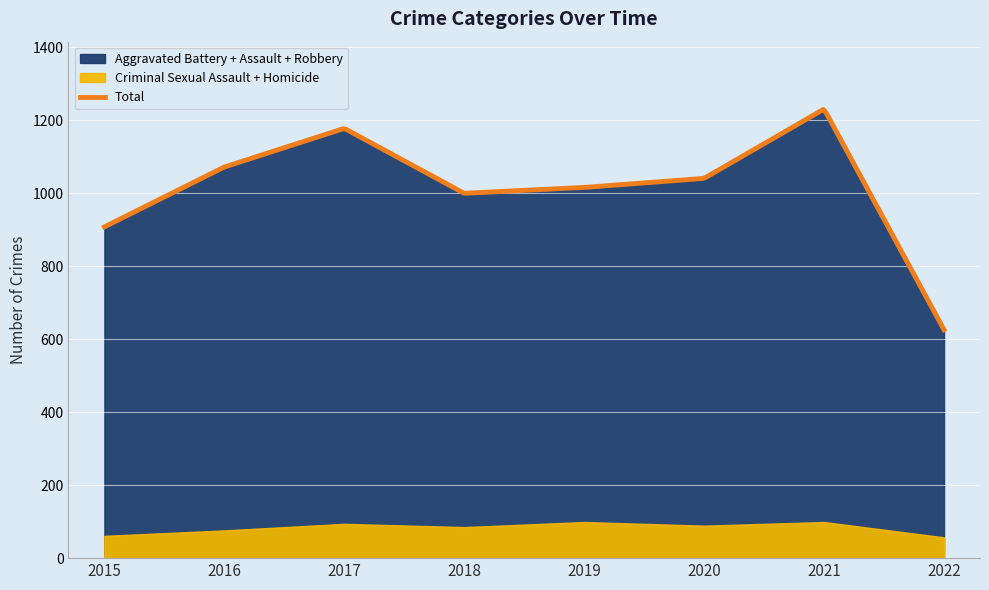

What is the highest value of the Total series?

1229.7